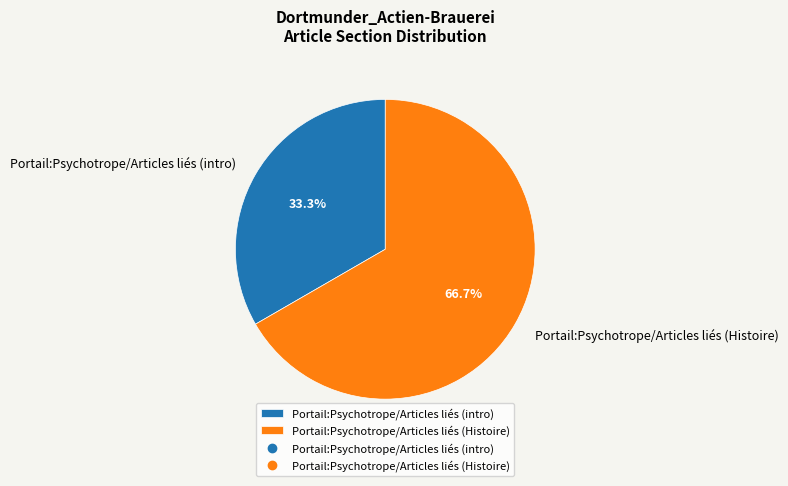

Which slice represents more than half of the pie?

Portail:Psychotrope/Articles liés (Histoire)